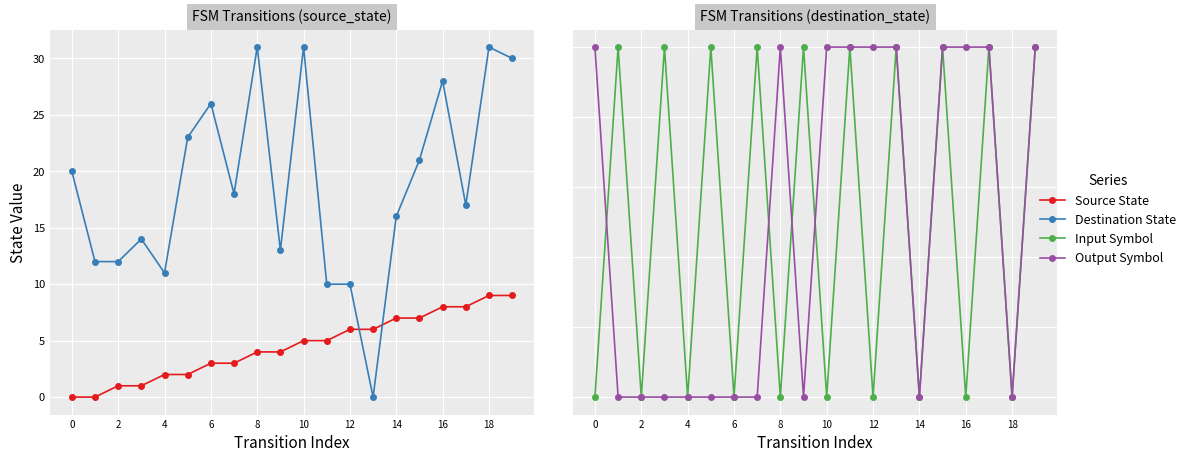

What is the maximum value shown in the chart?

31